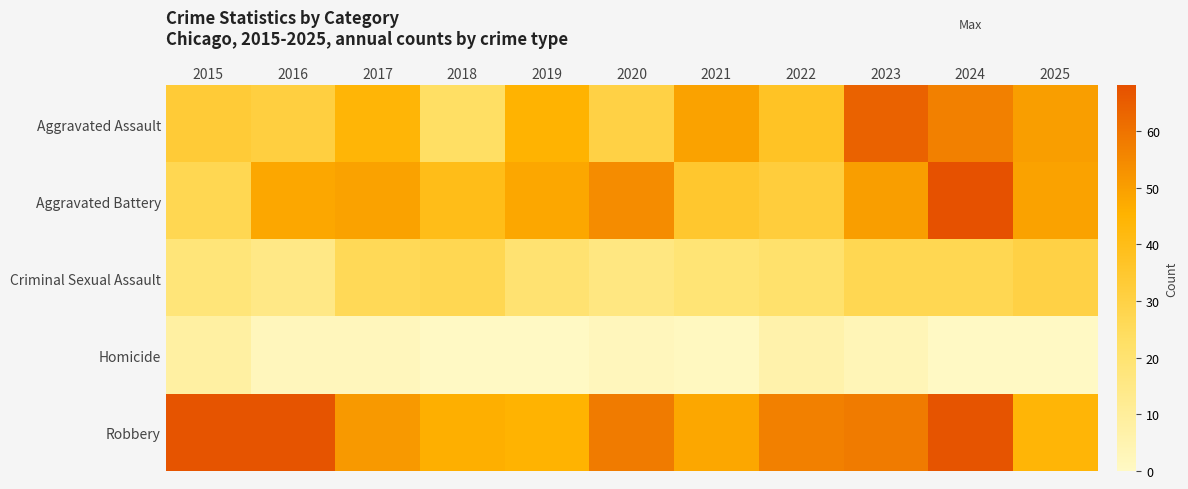

Reading left to right, what are all the values shown in this chart?

Aggravated Assault: 2015=33	2016=31	2017=44	2018=23	2019=45	2020=30	2021=49	2022=37	2023=64	2024=57	2025=50
Aggravated Battery: 2015=27	2016=48	2017=49	2018=40	2019=48	2020=54	2021=35	2022=32	2023=50	2024=68	2025=49
Criminal Sexual Assault: 2015=18	2016=15	2017=26	2018=27	2019=20	2020=16	2021=19	2022=21	2023=27	2024=27	2025=30
Homicide: 2015=8	2016=2	2017=2	2018=0	2019=0	2020=2	2021=1	2022=6	2023=3	2024=0	2025=0
Robbery: 2015=67	2016=67	2017=51	2018=46	2019=45	2020=58	2021=48	2022=57	2023=58	2024=67	2025=44